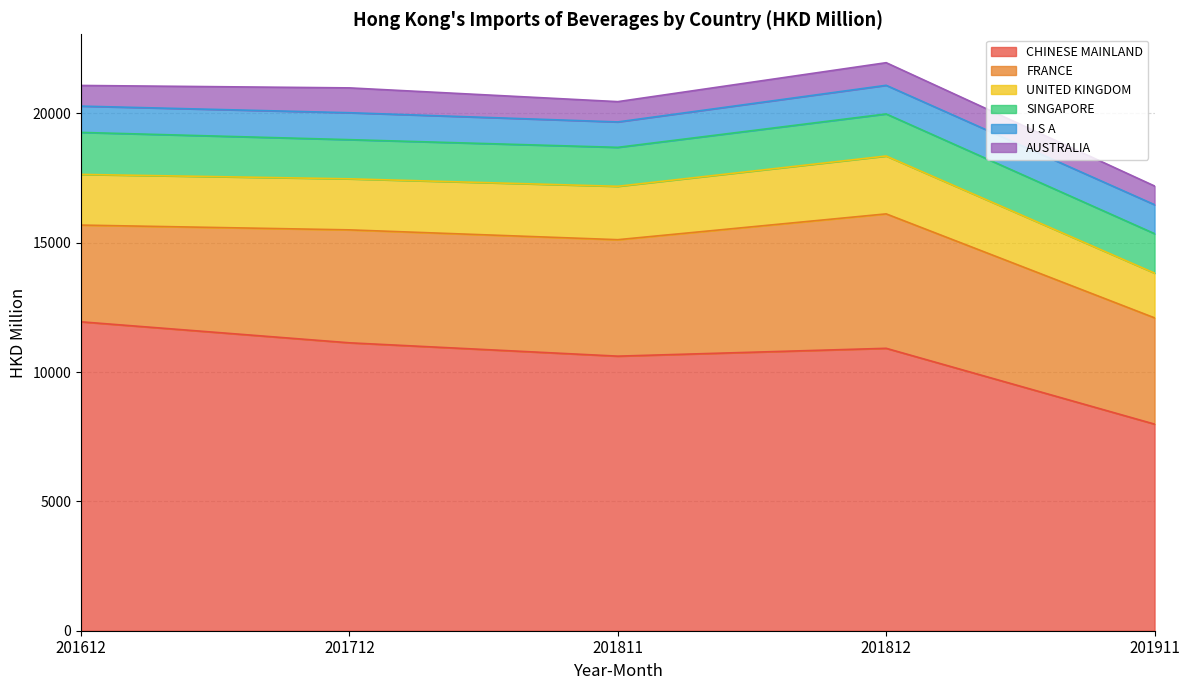

Which category has the highest value in the SINGAPORE series?

201812